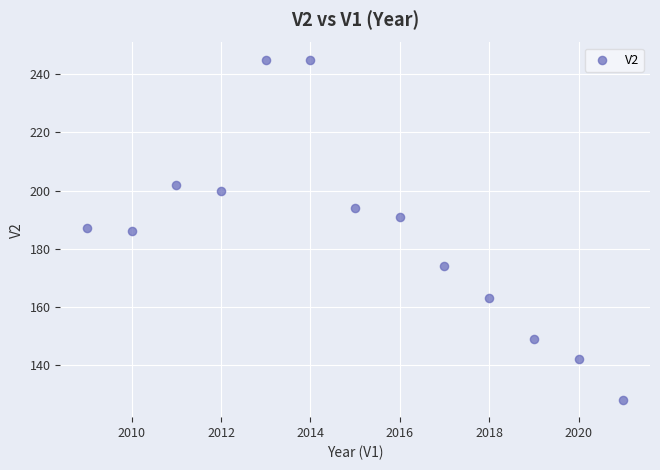

What is the range of Y values (max minus min)?

117